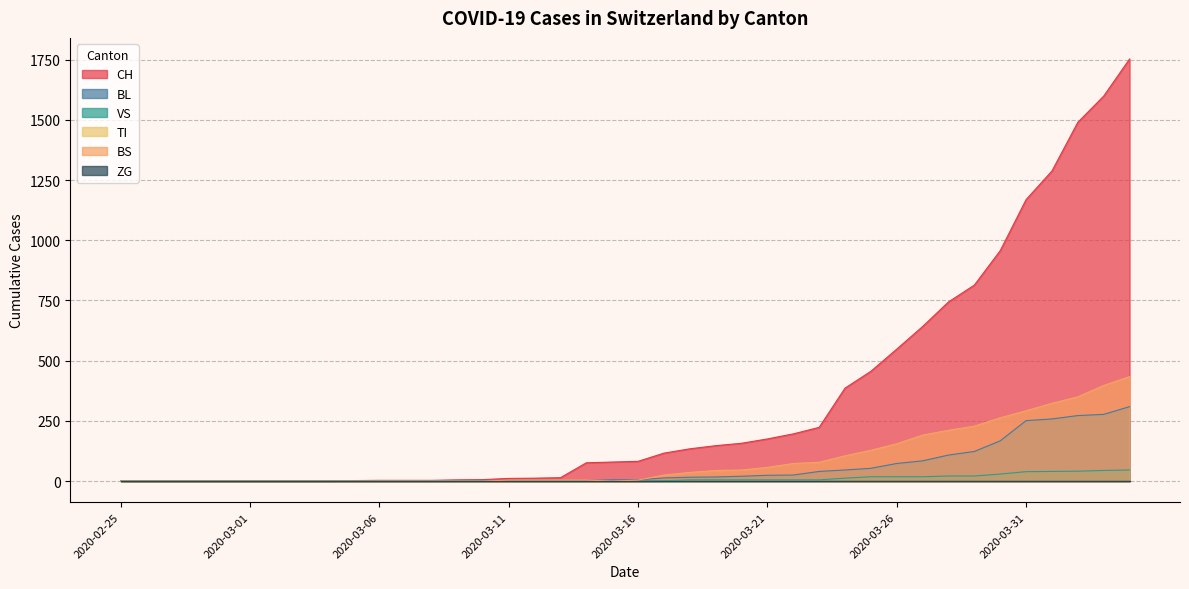

True or false: BL has more than 2 points higher than both neighbors.

False